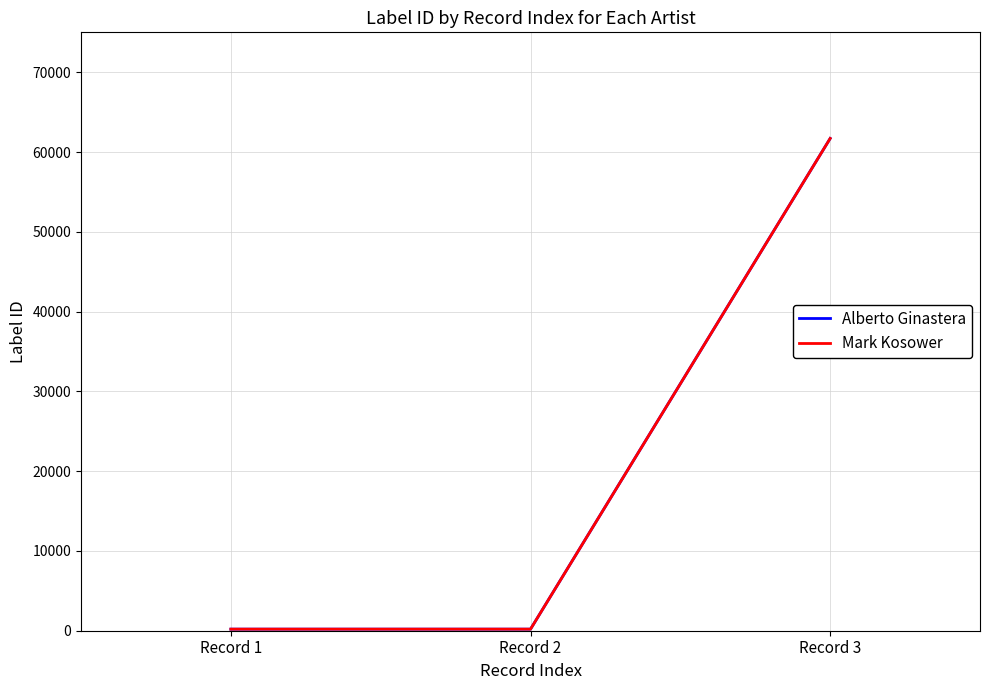

How many lines are shown in the chart?

2